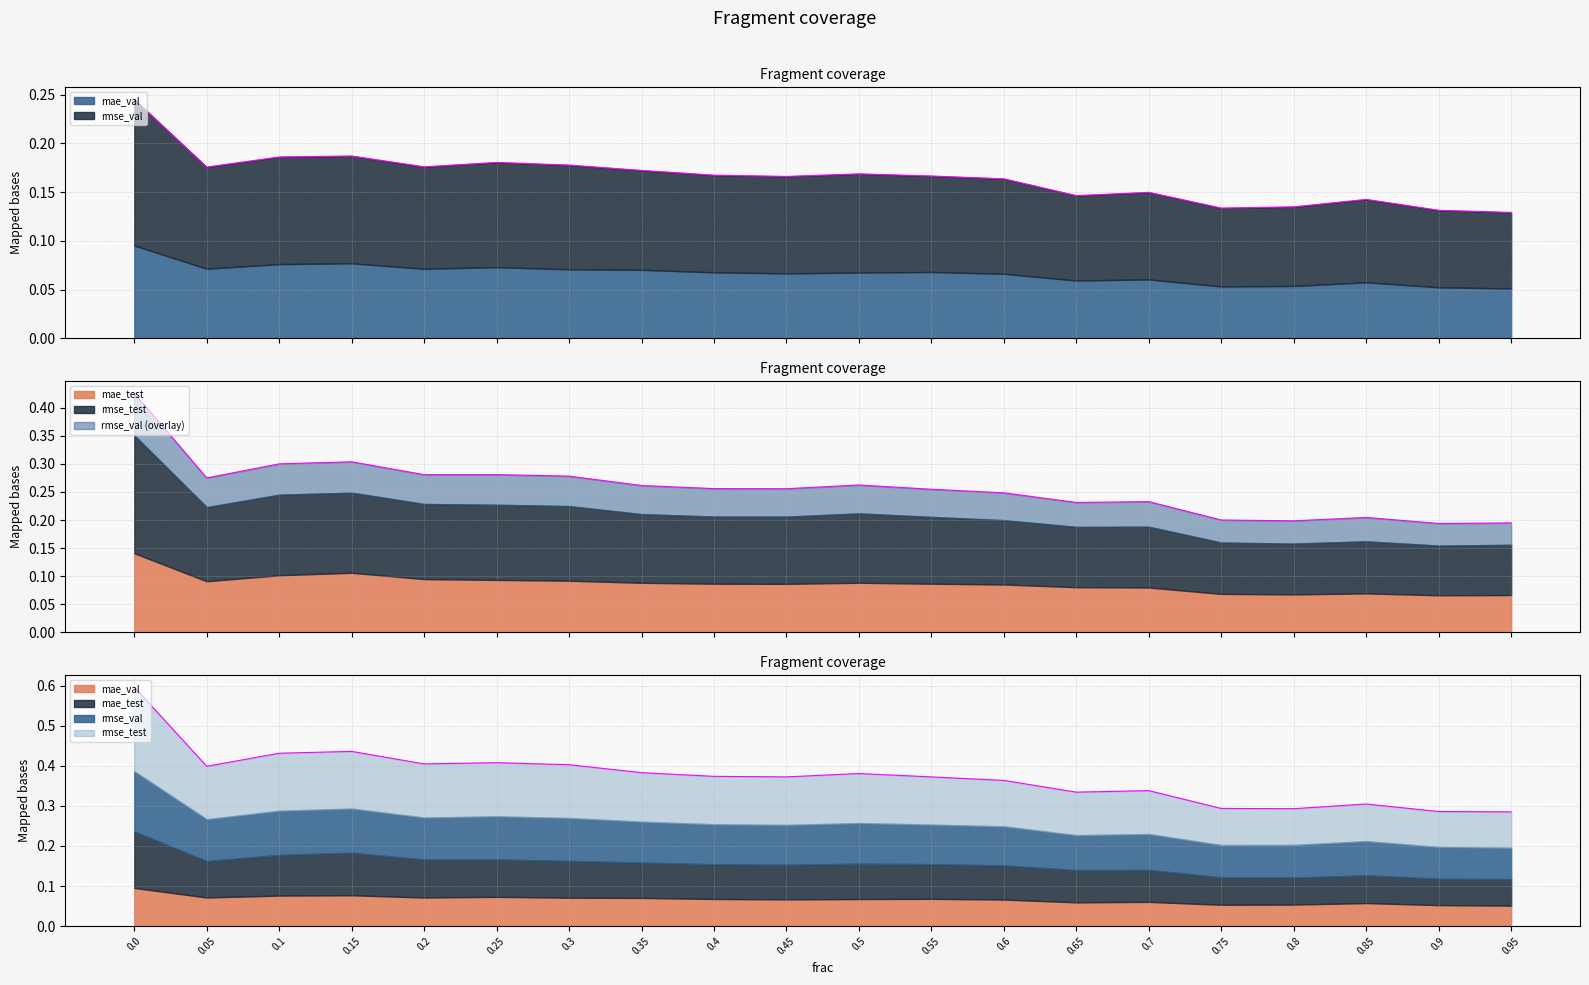

At which category does the chart reach its minimum across all series?

0.95